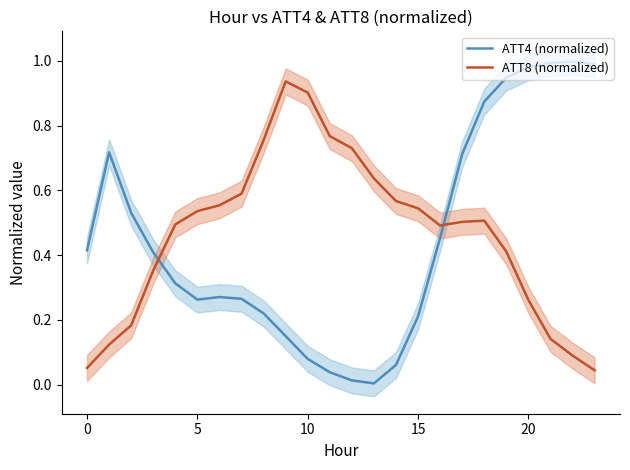

At which category does the chart reach its minimum across all series?

13